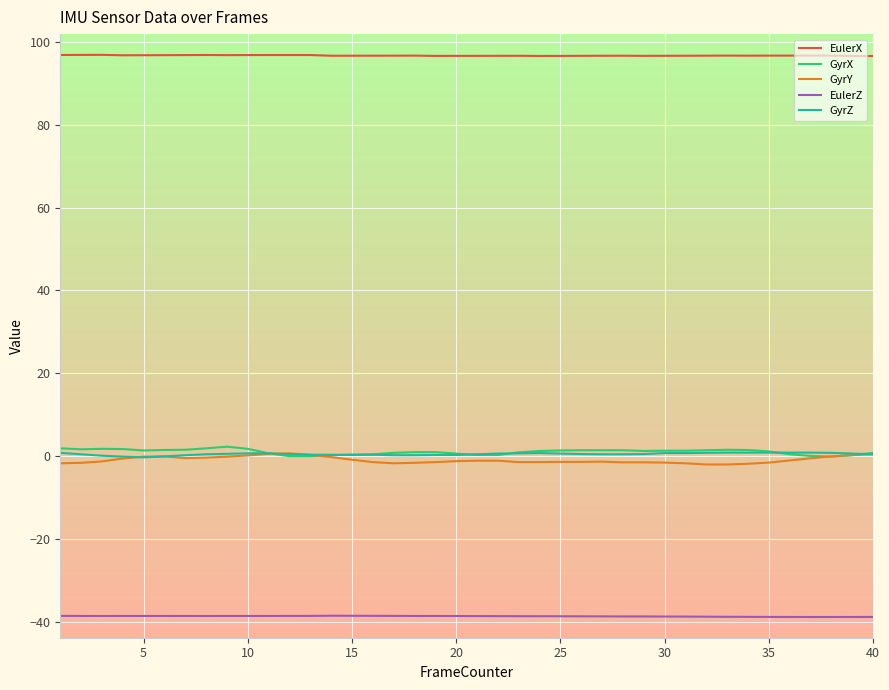

True or false: GyrX and EulerZ cross at least once.

False